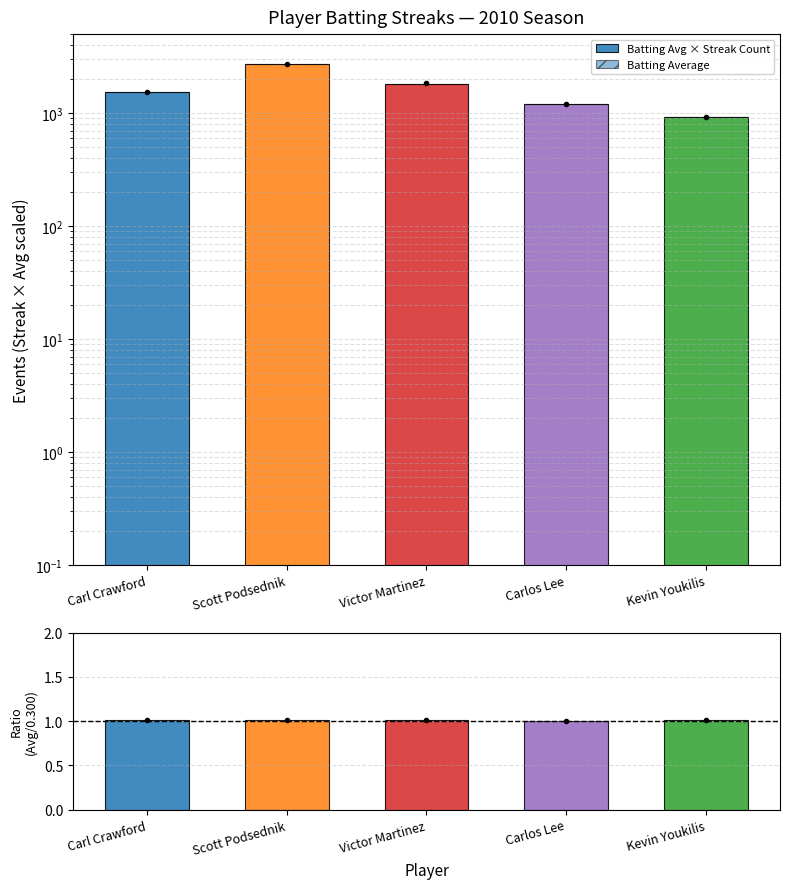

At which label is Batting Avg × Streak Count closest to 1825?

Victor Martinez